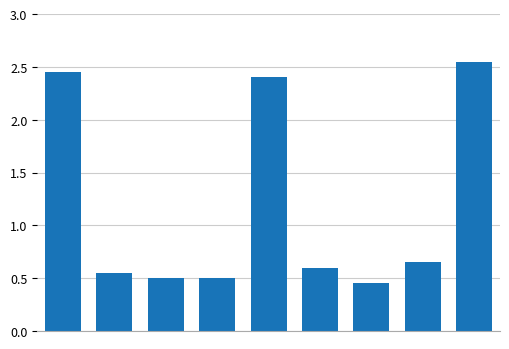

What is the difference between the maximum and minimum values?

2.1